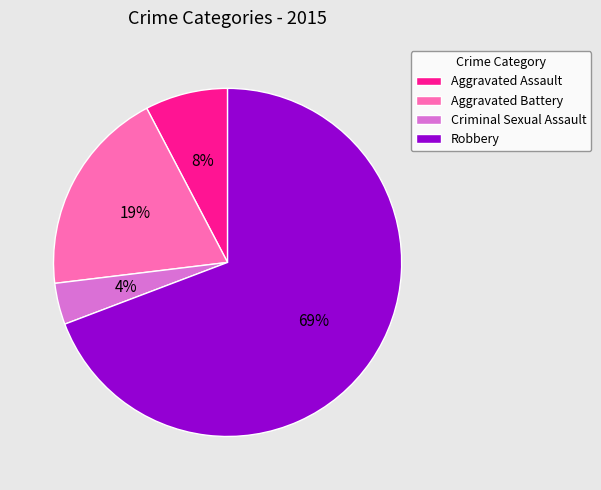

True or false: Aggravated Battery accounts for 19% of the total.

True